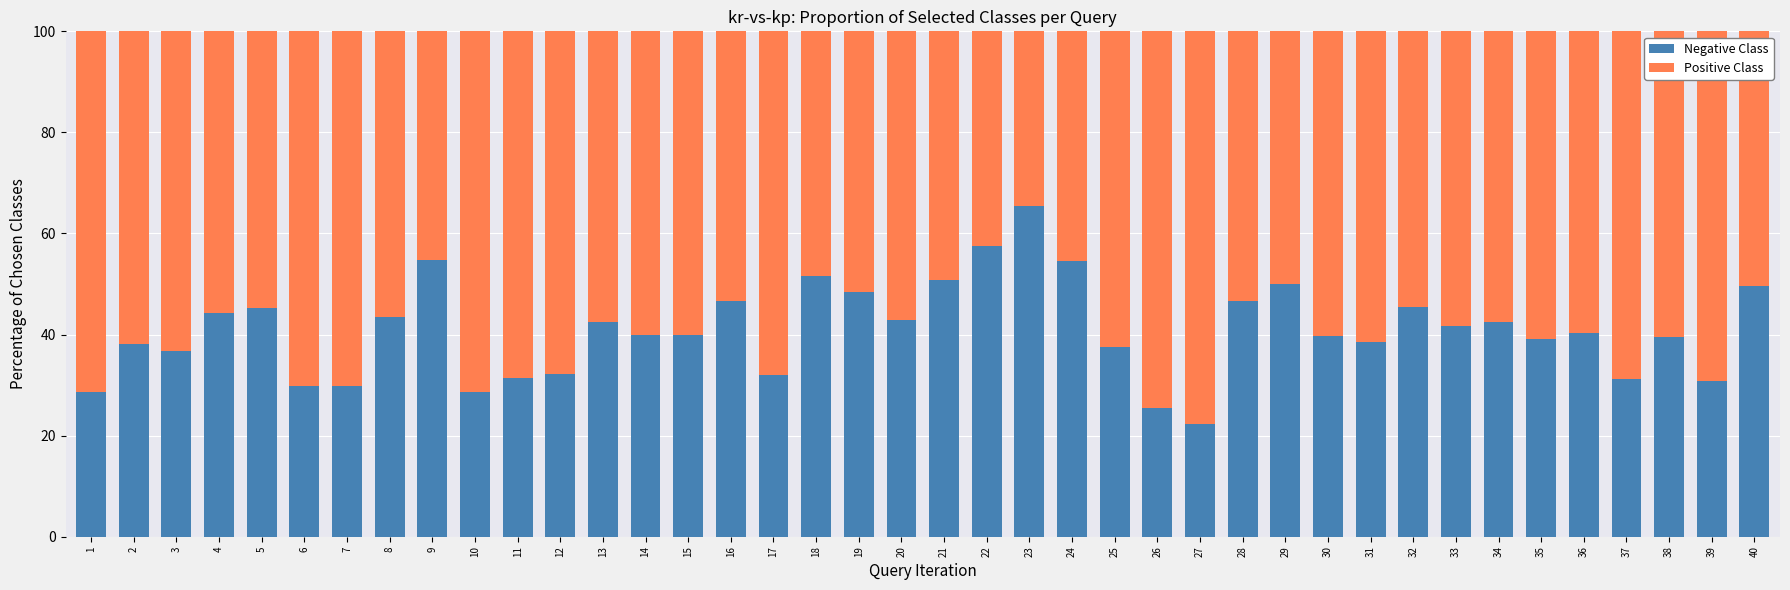

Which category has the highest value in the Negative Class series?

23